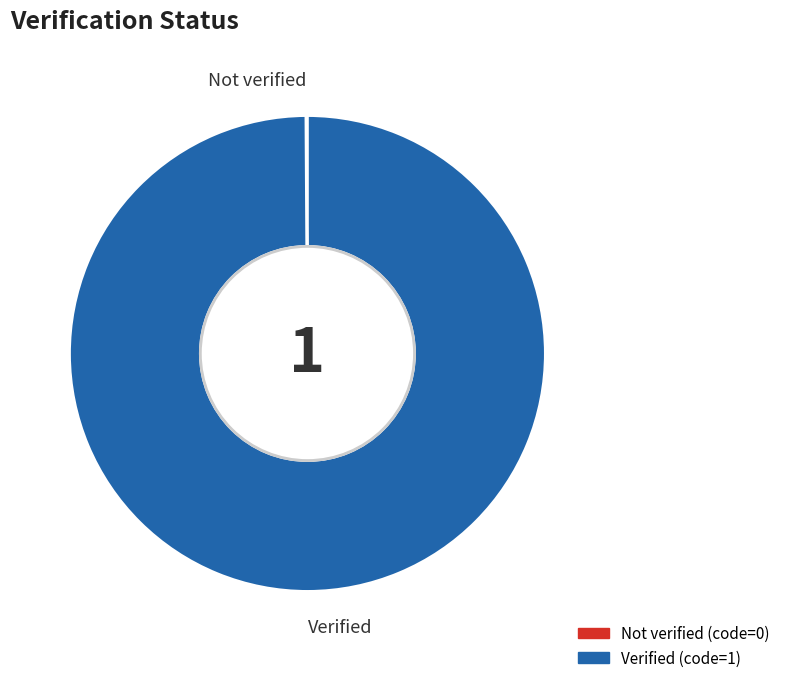

The Verified slice represents 100% of the pie. True or false?

True